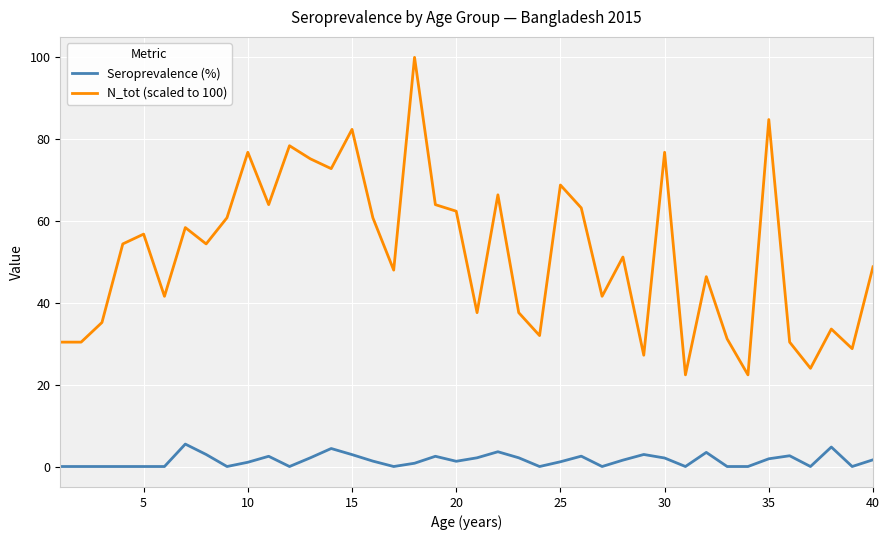

True or false: Seroprevalence (%) and N_tot (scaled to 100) cross at least once.

False